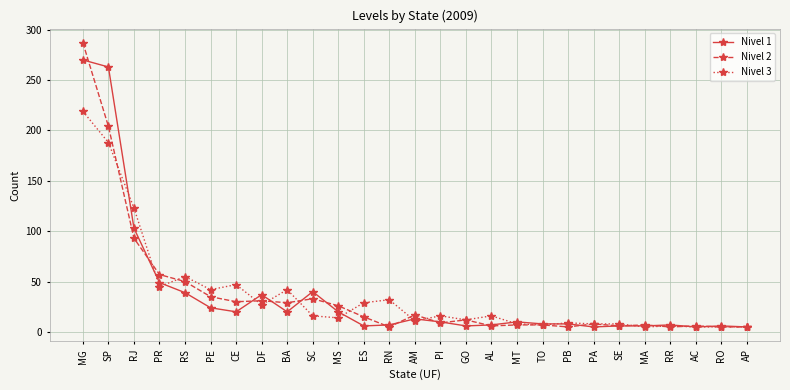

What is the average value of the Nivel 1 series?

37